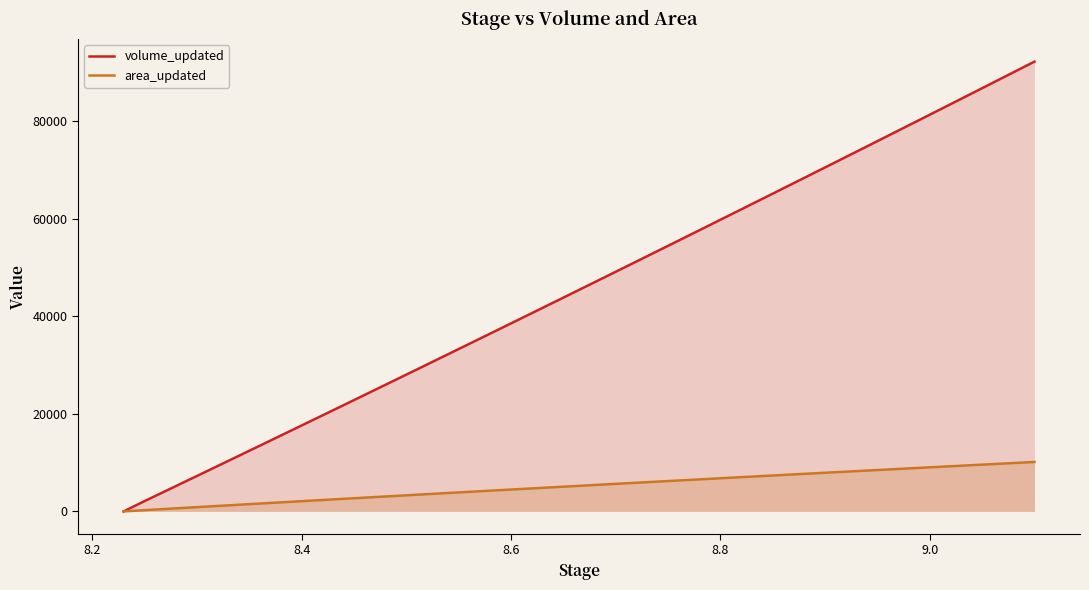

Rank the series by their maximum value, from lowest to highest.

area_updated, volume_updated